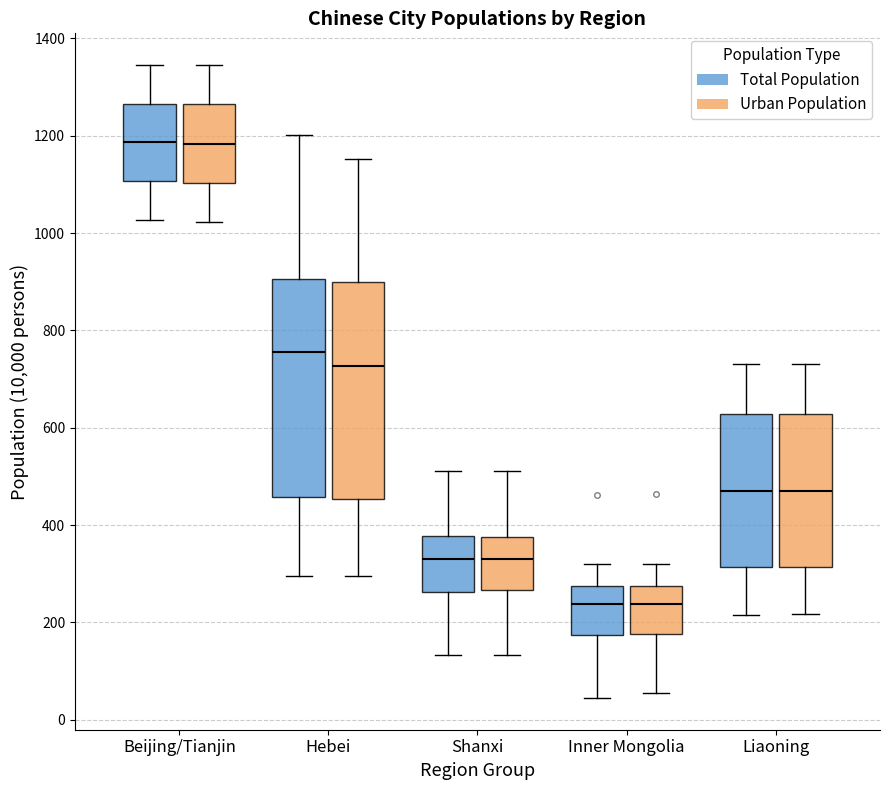

Where does the median line of the box for Inner Mongolia (Total Population) sit on the y-axis? The values are not printed on the chart, so give them approximately, as read against the axis.

240